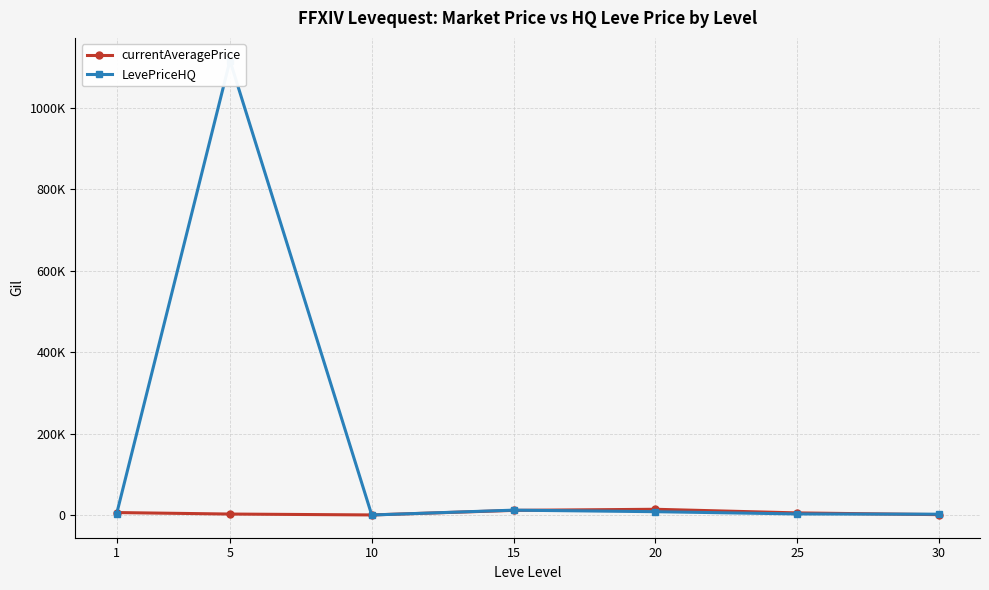

The value of currentAveragePrice at 5 is 2834.3. True or false?

True